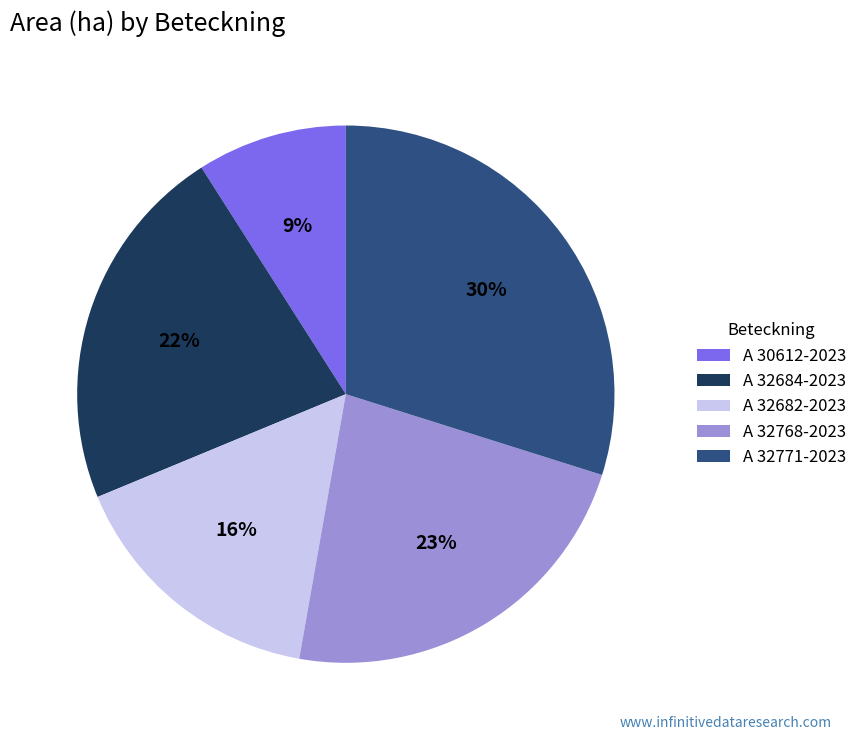

Combined, do A 32684-2023 and A 32682-2023 account for over 50%?

No